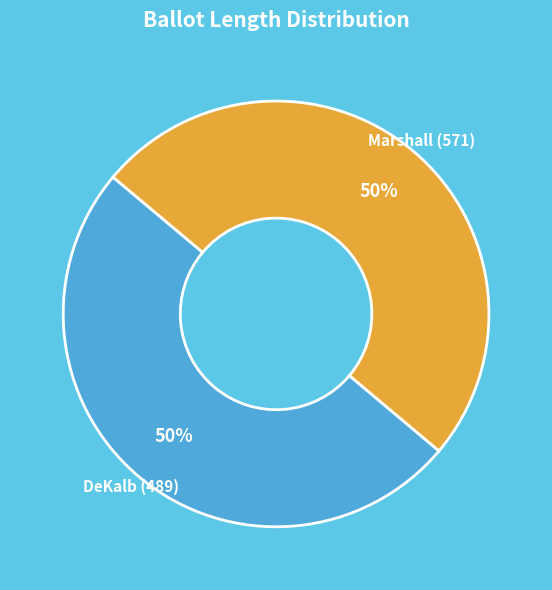

Is it true that Marshall (571) is 60% of the pie?

False